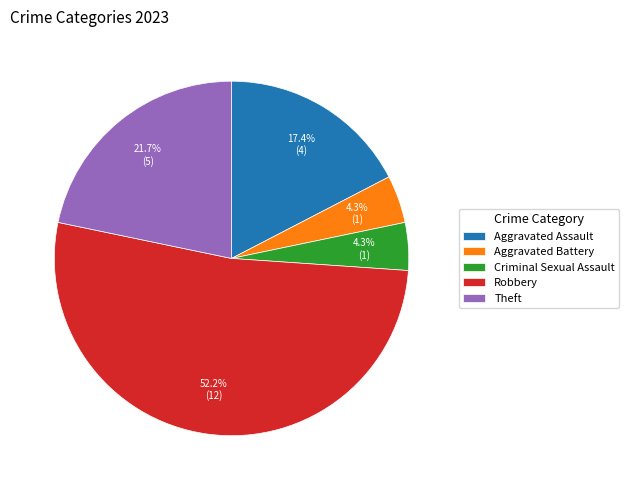

What is the ratio of the value at Theft to the value at Aggravated Battery?

5.0